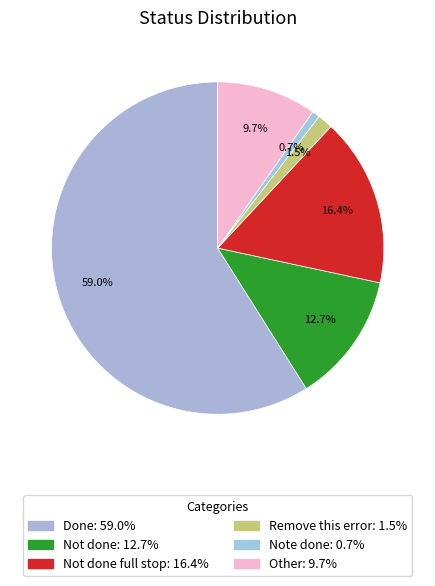

What is the largest slice in the pie chart?

Done